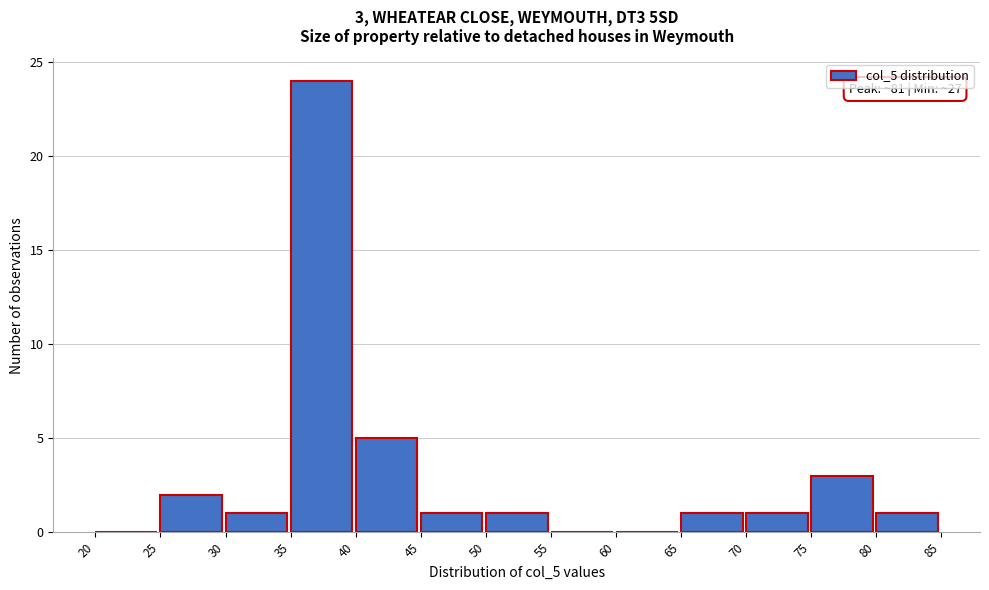

Which range on the x-axis has the tallest bar?

35 to 40